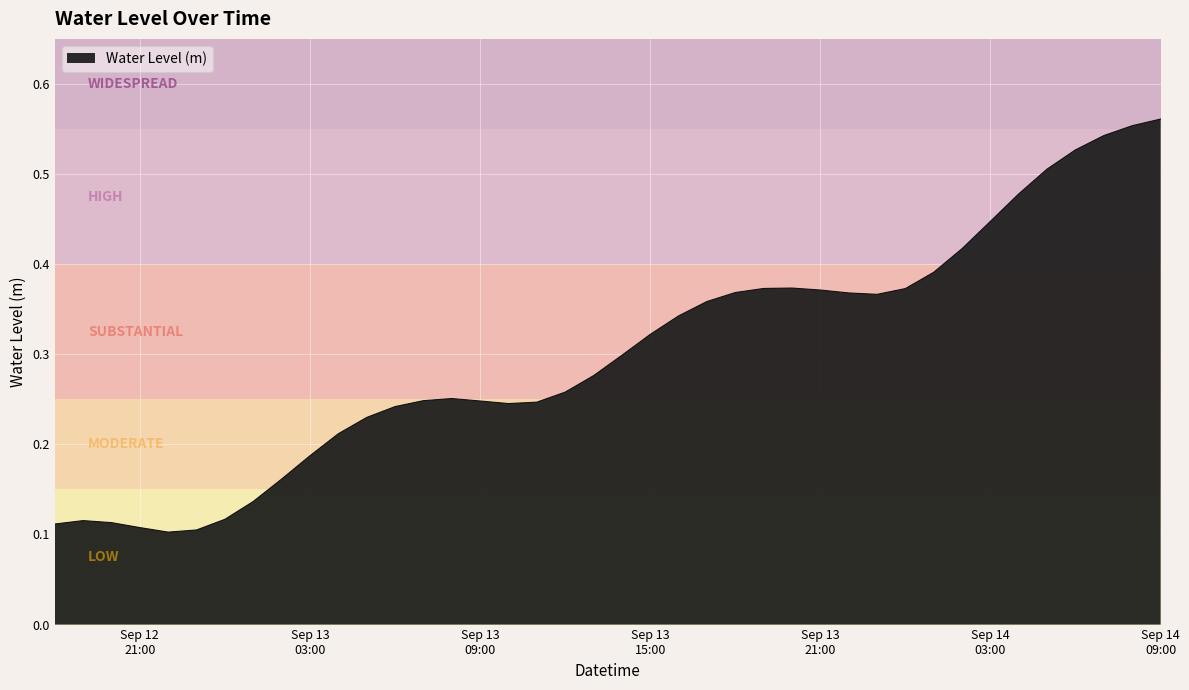

How many lines are shown in the chart?

1